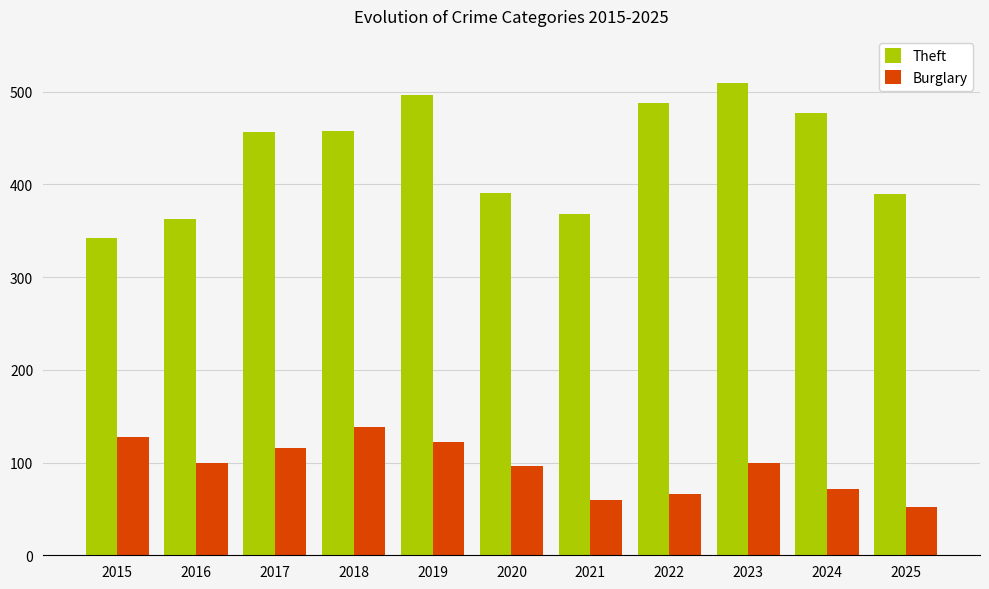

Is the value of Burglary at 2017 greater than the value of Theft at 2025?

No